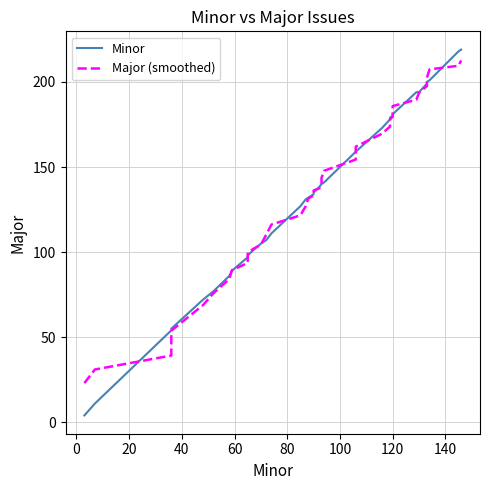

What is the spread (max minus min) of values at 60?

3.2